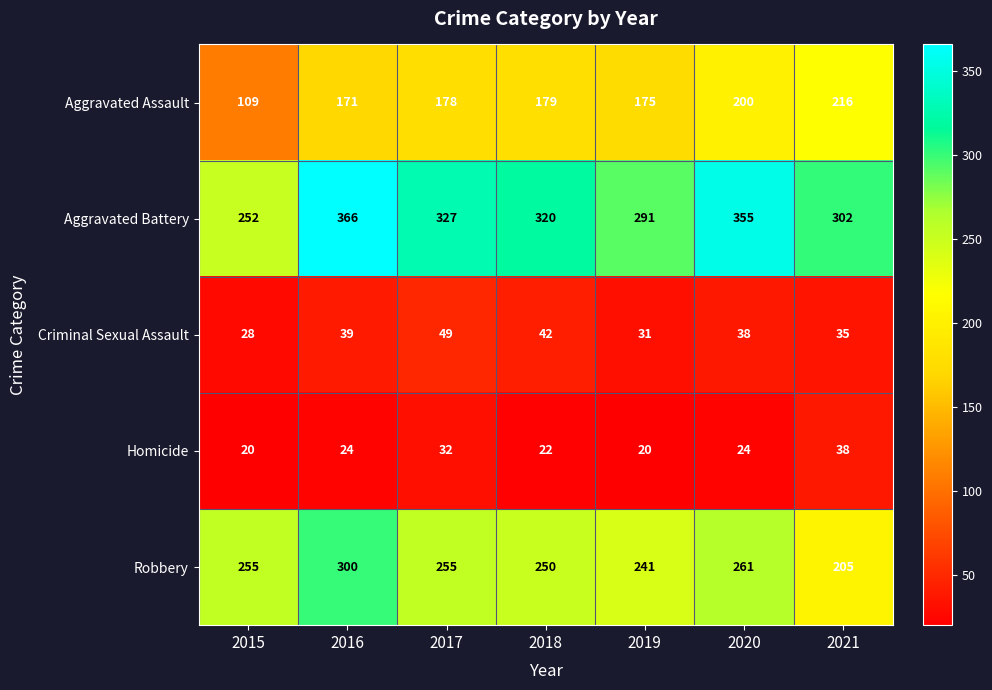

Between 2016 and 2021, which series saw the biggest shift?

Robbery